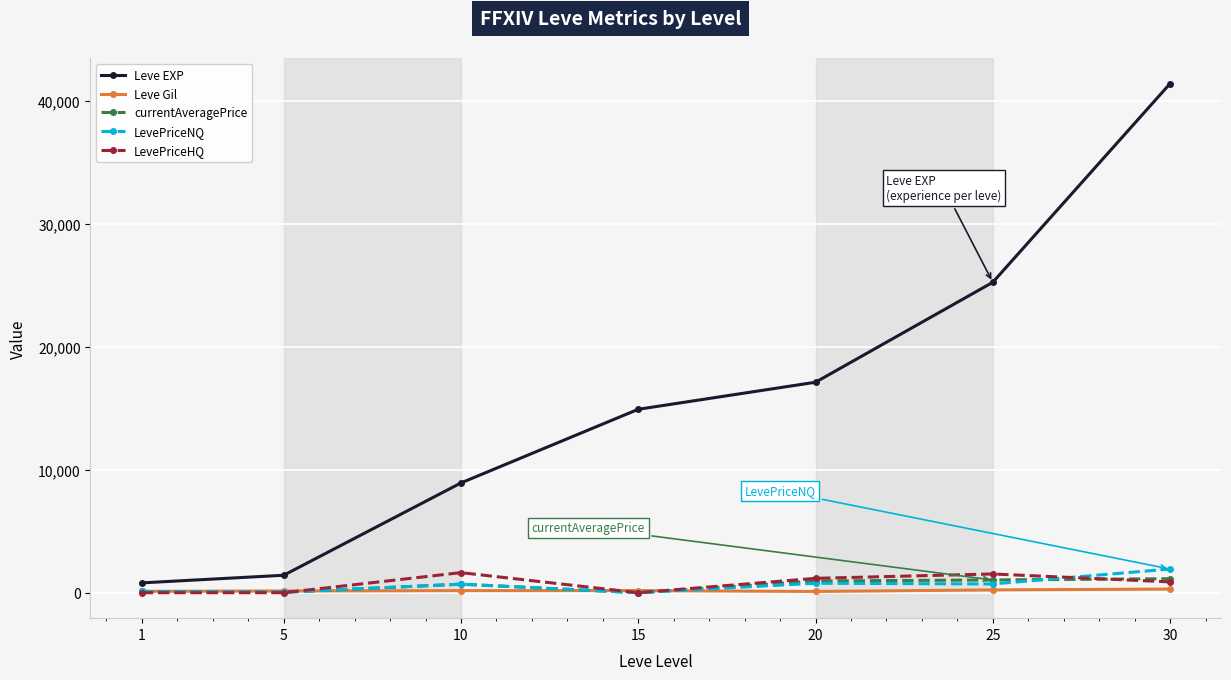

What is the value of the Leve EXP point at the 6th from the left?

25250.0